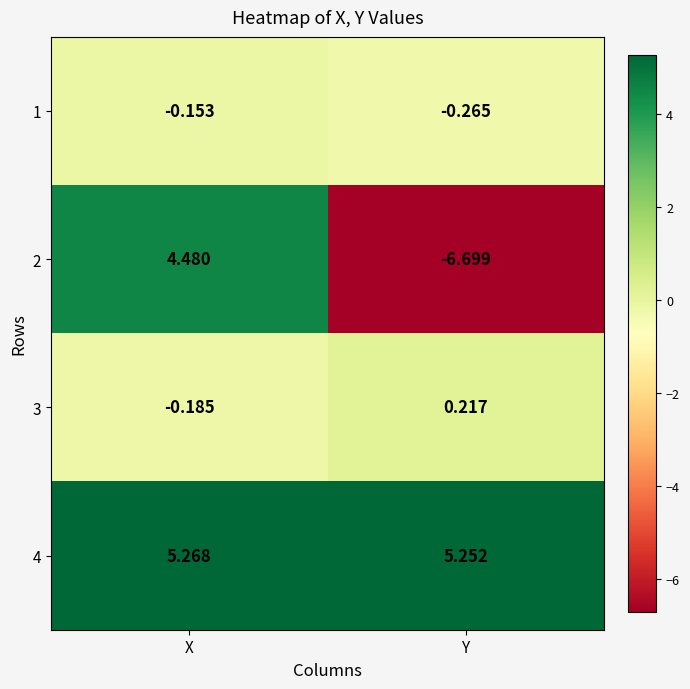

At which category is the sum across all series the highest?

X